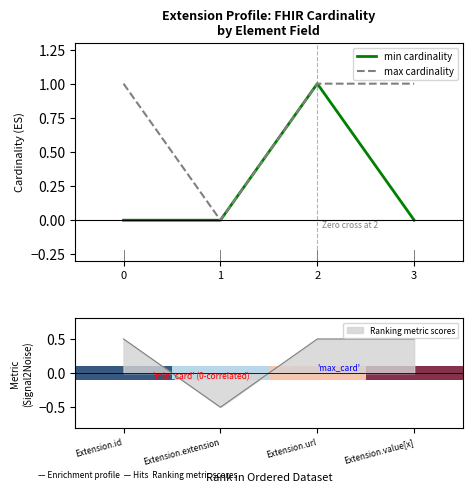

Is it true that max cardinality equals 0.5 at 1?

False